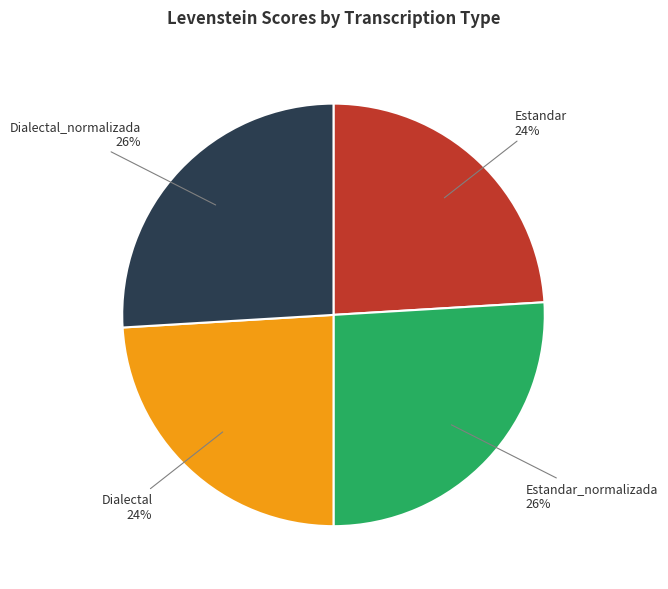

To the nearest percent, what is the difference between the largest and smallest slice percentages?

2%